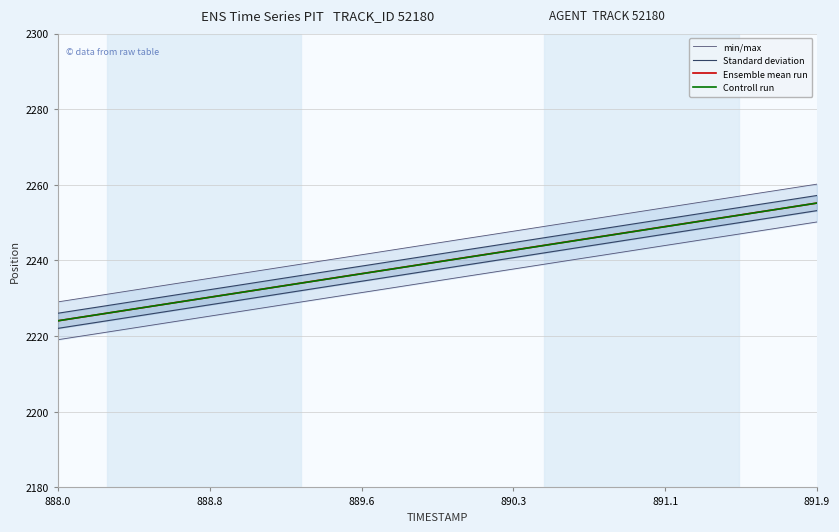

What is the maximum value for Controll run?

2255.2